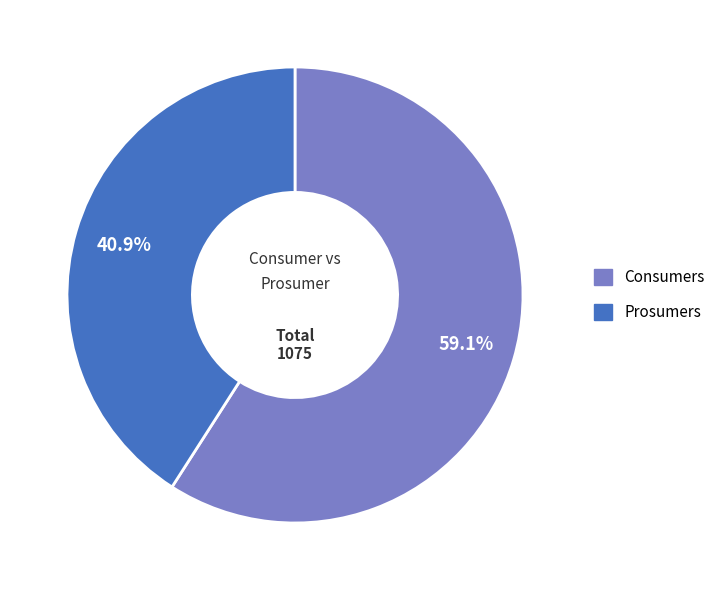

How many segments does this pie chart have?

2